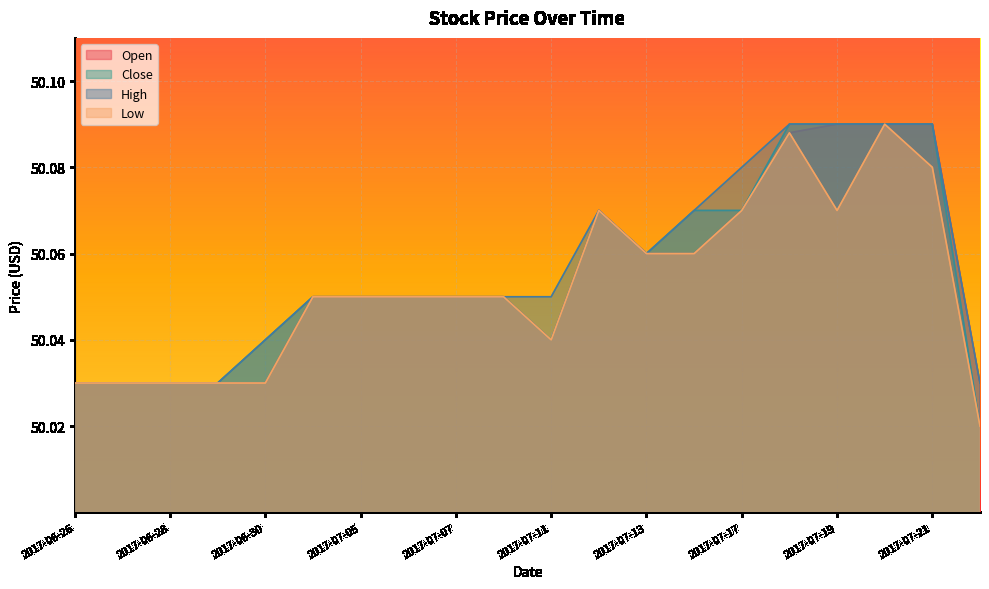

Reading left to right, what are all the values shown in this chart?

Open: 2017-06-26=50.0	2017-06-27=50.0	2017-06-28=50.0	2017-06-29=50.0	2017-06-30=50.0	2017-07-03=50.0	2017-07-05=50.0	2017-07-06=50.0	2017-07-07=50.0	2017-07-10=50.0	2017-07-11=50.0	2017-07-12=50.1	2017-07-13=50.1	2017-07-14=50.1	2017-07-17=50.1	2017-07-18=50.1	2017-07-19=50.1	2017-07-20=50.1	2017-07-21=50.1	2017-07-24=50.0
Close: 2017-06-26=50.0	2017-06-27=50.0	2017-06-28=50.0	2017-06-29=50.0	2017-06-30=50.0	2017-07-03=50.0	2017-07-05=50.0	2017-07-06=50.0	2017-07-07=50.0	2017-07-10=50.0	2017-07-11=50.0	2017-07-12=50.1	2017-07-13=50.1	2017-07-14=50.1	2017-07-17=50.1	2017-07-18=50.1	2017-07-19=50.1	2017-07-20=50.1	2017-07-21=50.1	2017-07-24=50.0
High: 2017-06-26=50.0	2017-06-27=50.0	2017-06-28=50.0	2017-06-29=50.0	2017-06-30=50.0	2017-07-03=50.0	2017-07-05=50.0	2017-07-06=50.0	2017-07-07=50.0	2017-07-10=50.0	2017-07-11=50.0	2017-07-12=50.1	2017-07-13=50.1	2017-07-14=50.1	2017-07-17=50.1	2017-07-18=50.1	2017-07-19=50.1	2017-07-20=50.1	2017-07-21=50.1	2017-07-24=50.0
Low: 2017-06-26=50.0	2017-06-27=50.0	2017-06-28=50.0	2017-06-29=50.0	2017-06-30=50.0	2017-07-03=50.0	2017-07-05=50.0	2017-07-06=50.0	2017-07-07=50.0	2017-07-10=50.0	2017-07-11=50.0	2017-07-12=50.1	2017-07-13=50.1	2017-07-14=50.1	2017-07-17=50.1	2017-07-18=50.1	2017-07-19=50.1	2017-07-20=50.1	2017-07-21=50.1	2017-07-24=50.0